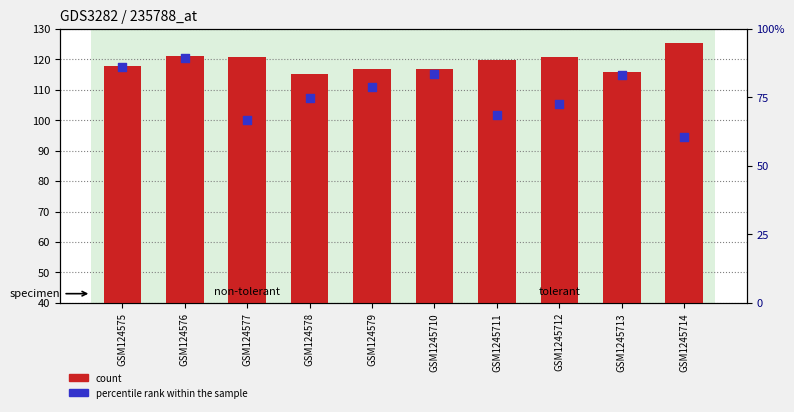

At how many categories does at least one series exceed 63?

10